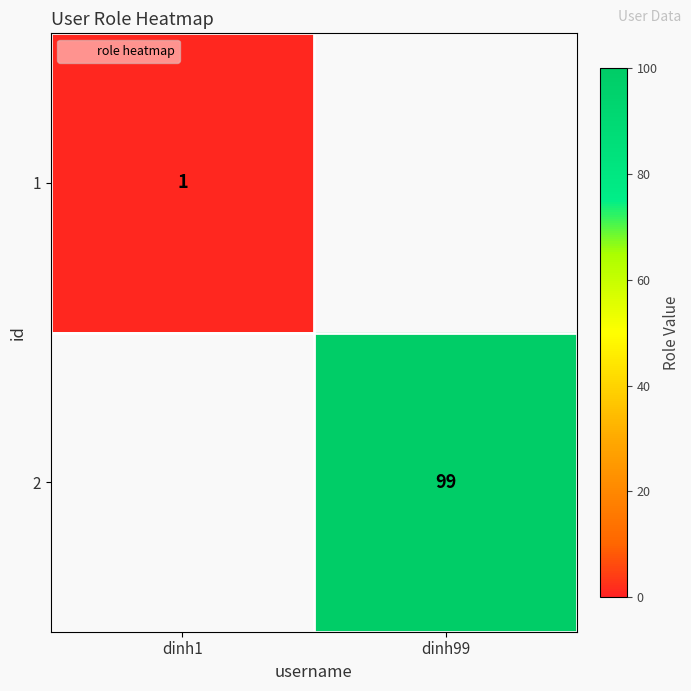

Is it true that 1 equals 0.5 at dinh1?

False